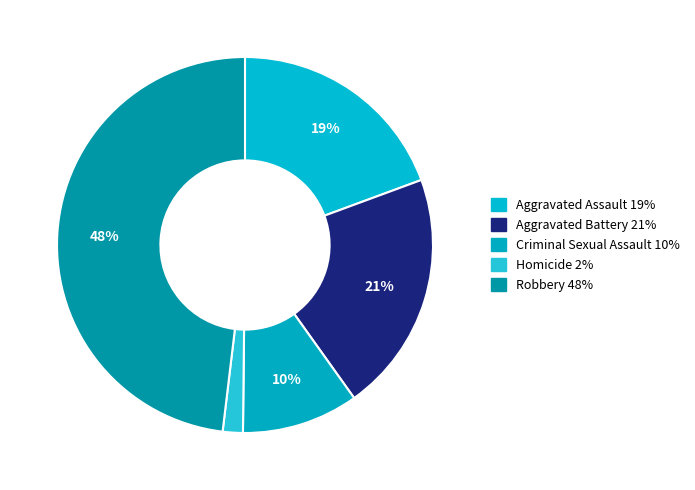

Approximately how many times larger is the value at Robbery compared to Aggravated Assault?

2.5